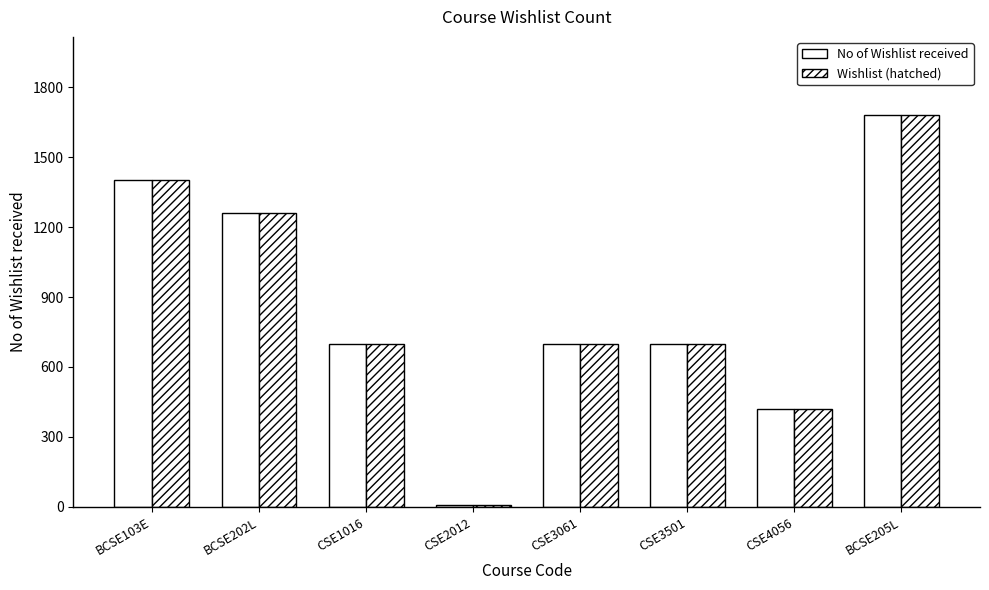

At which category does the chart reach its peak across all series?

BCSE205L